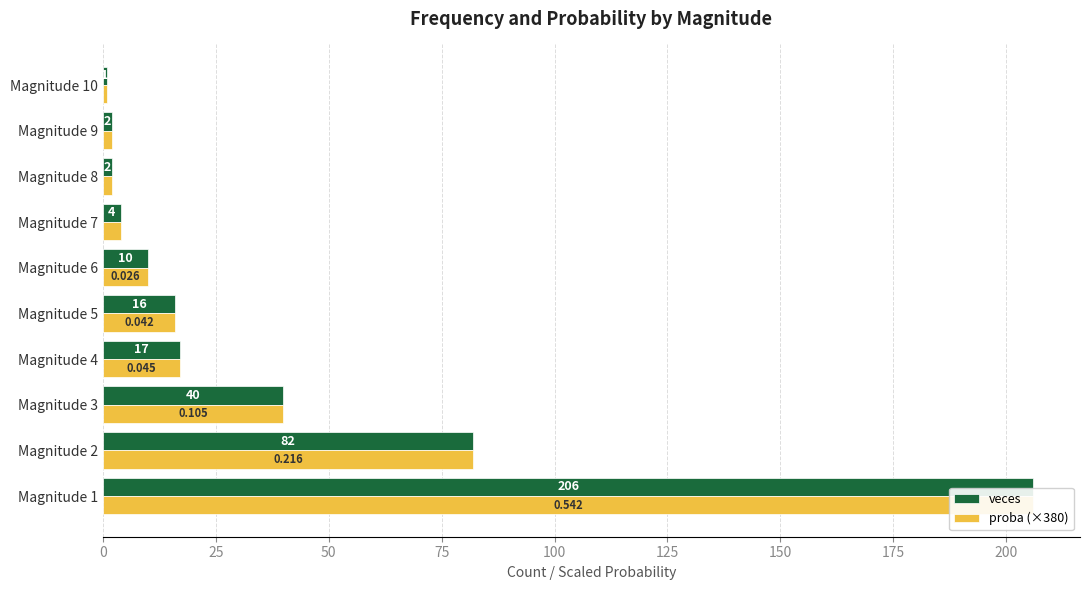

Reading left to right, transcribe all the data shown in this chart.

veces: 206.0	82.0	40.0	17.0	16.0	10.0	4.0	2.0	2.0	1.0
proba (×380): 206.0	82.0	40.0	17.0	16.0	10.0	4.0	2.0	2.0	1.0